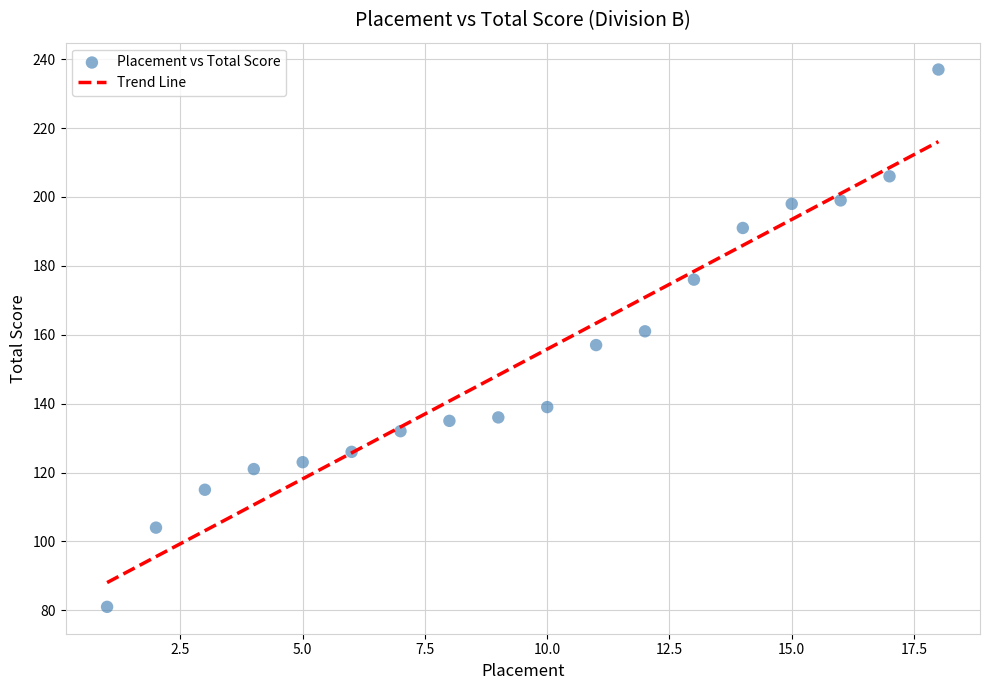

What is the range of Y values (max minus min)?

156